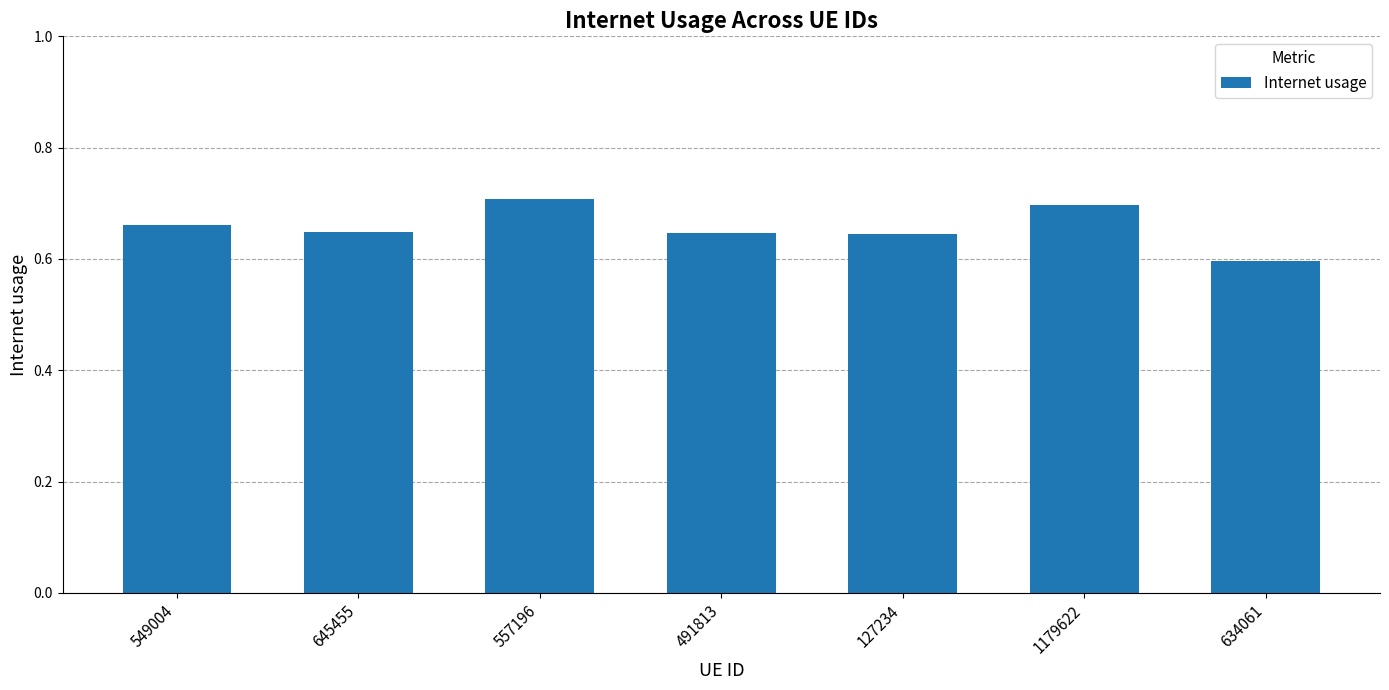

At which category does the chart reach its peak across all series?

557196